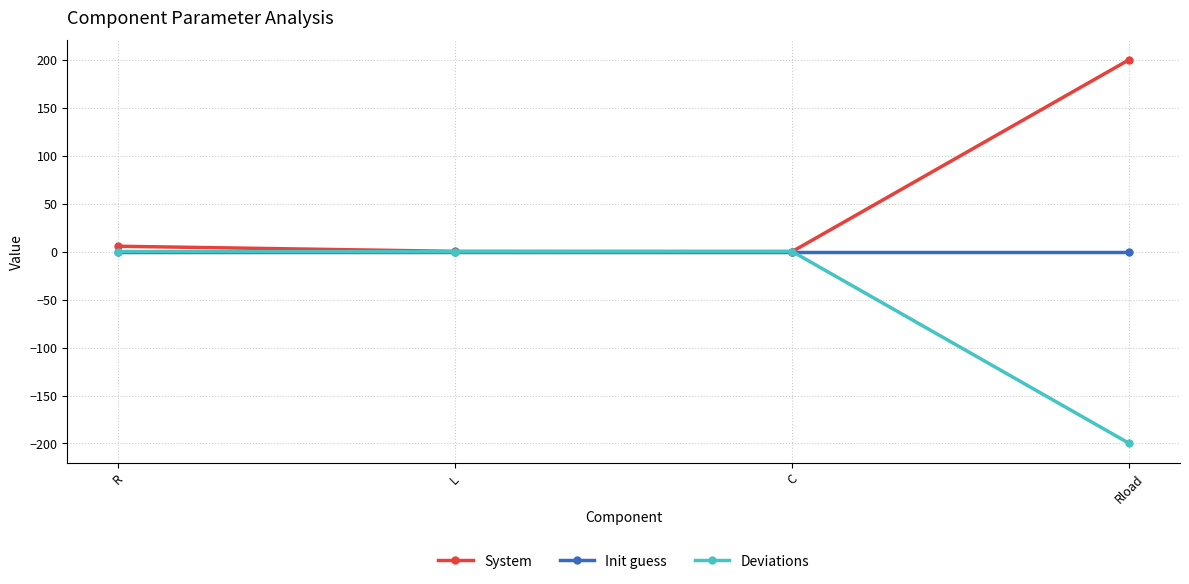

Which category has the highest value in the System series?

Rload